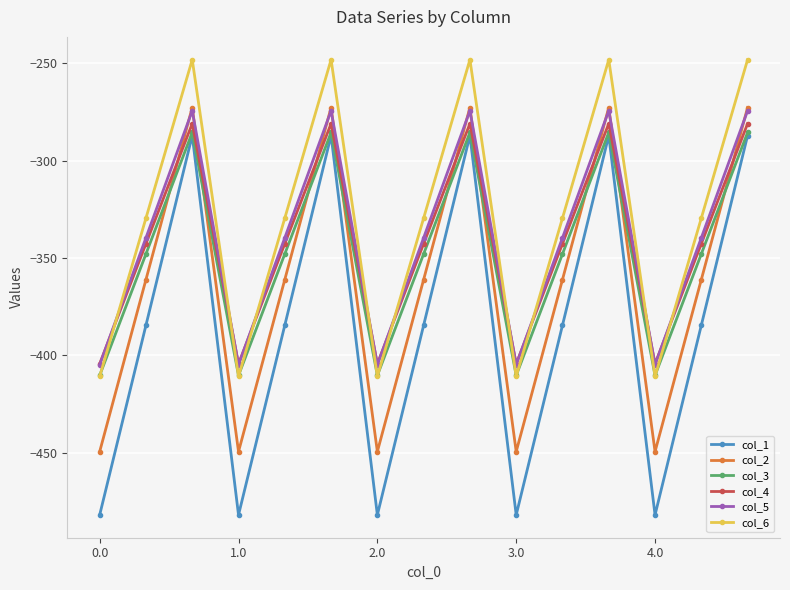

In col_6, how many points are lower than both neighbors (excluding endpoints)?

4